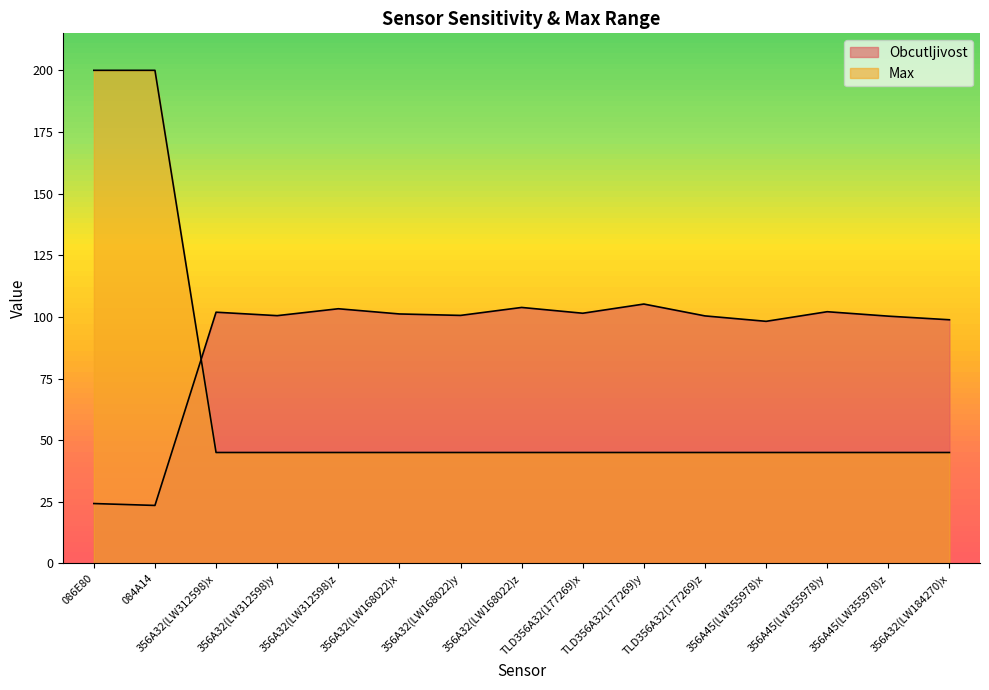

Which category has the highest value across all series?

086E80